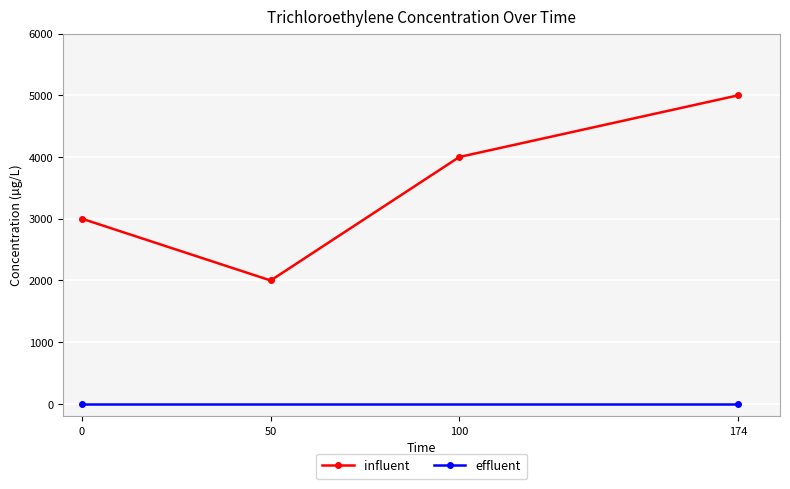

Reading left to right, list all the values displayed in this chart.

0=3000	50=2000	100=4000	174=5000